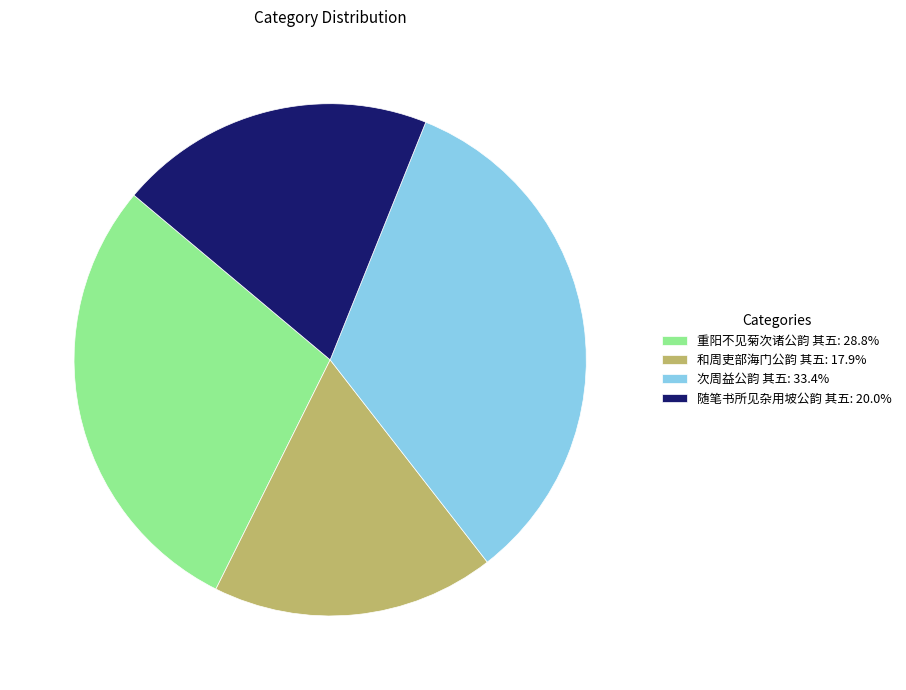

The 和周吏部海门公韵 其五 slice represents 12% of the pie. True or false?

False